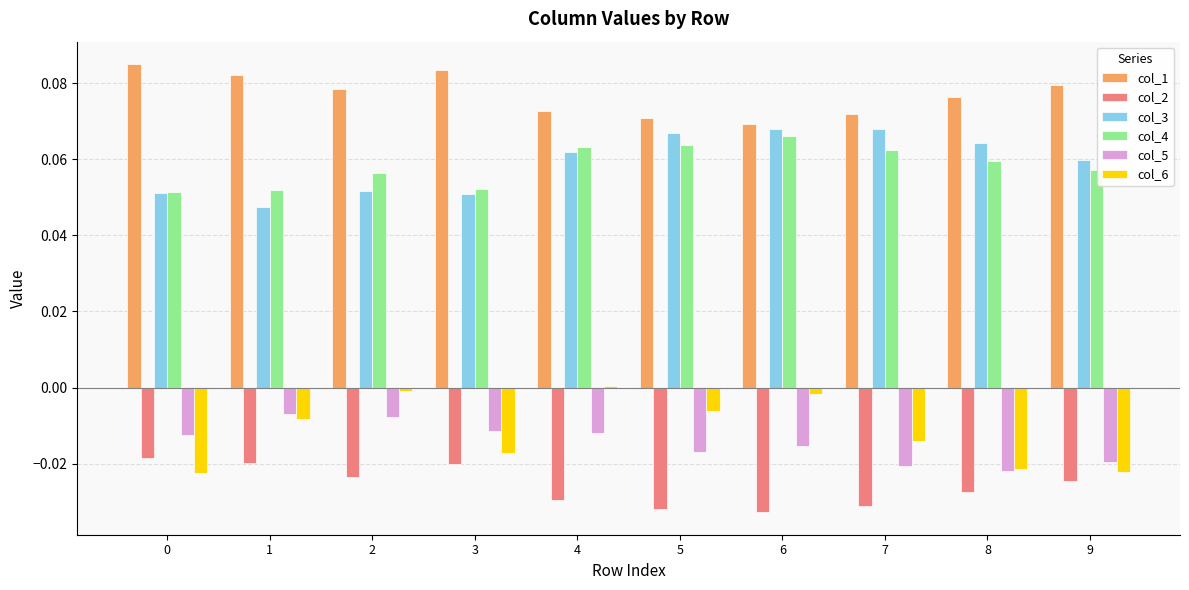

What are all the series names shown in the legend?

col_1, col_2, col_3, col_4, col_5, col_6